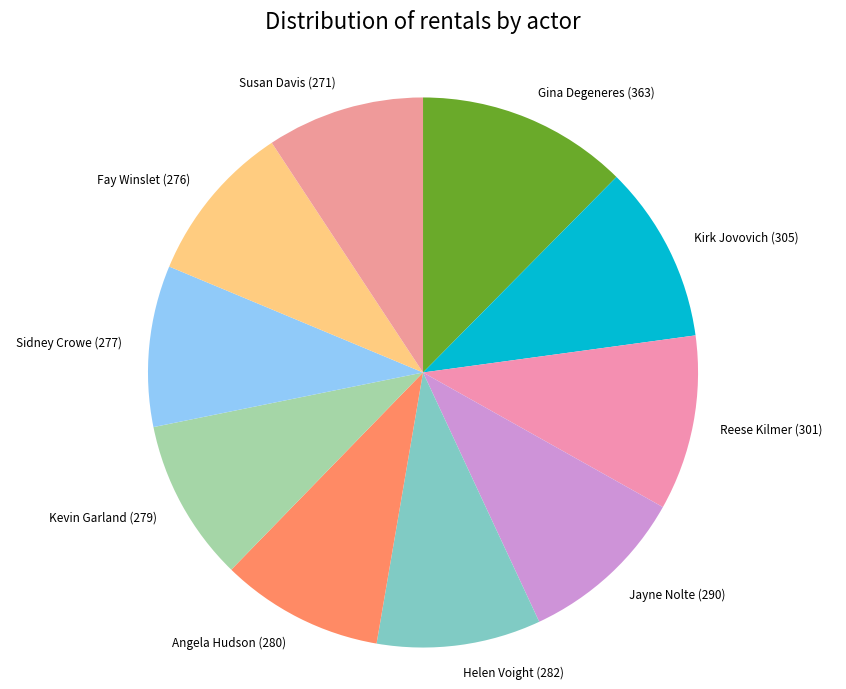

Is the sum of Kirk Jovovich (305) and Reese Kilmer (301) greater than half?

No